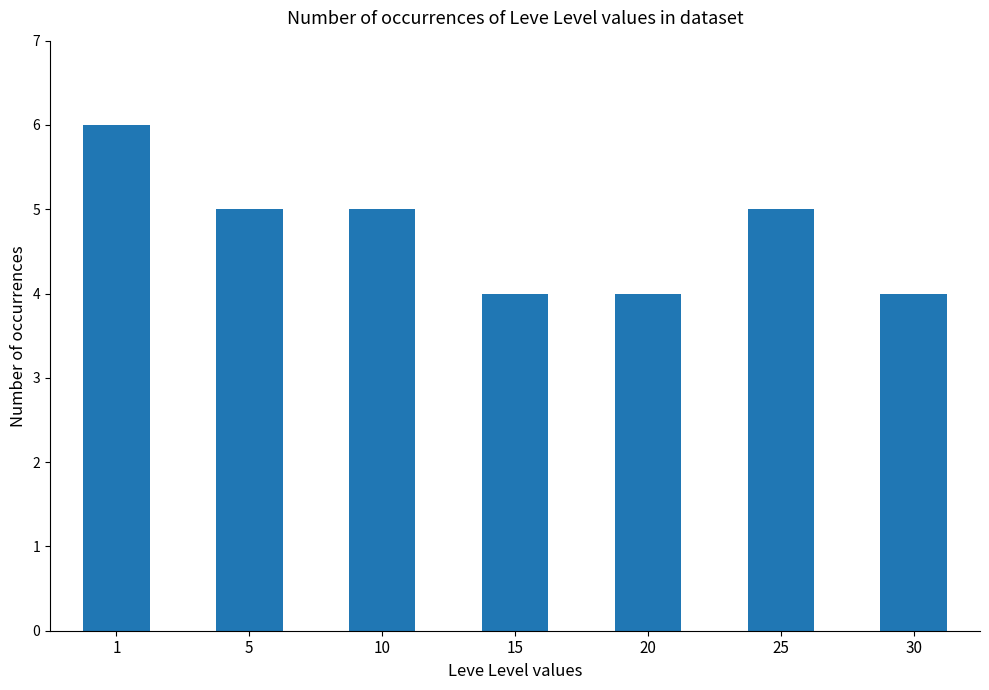

What is the ratio of the value at 10 to the value at 1?

0.8